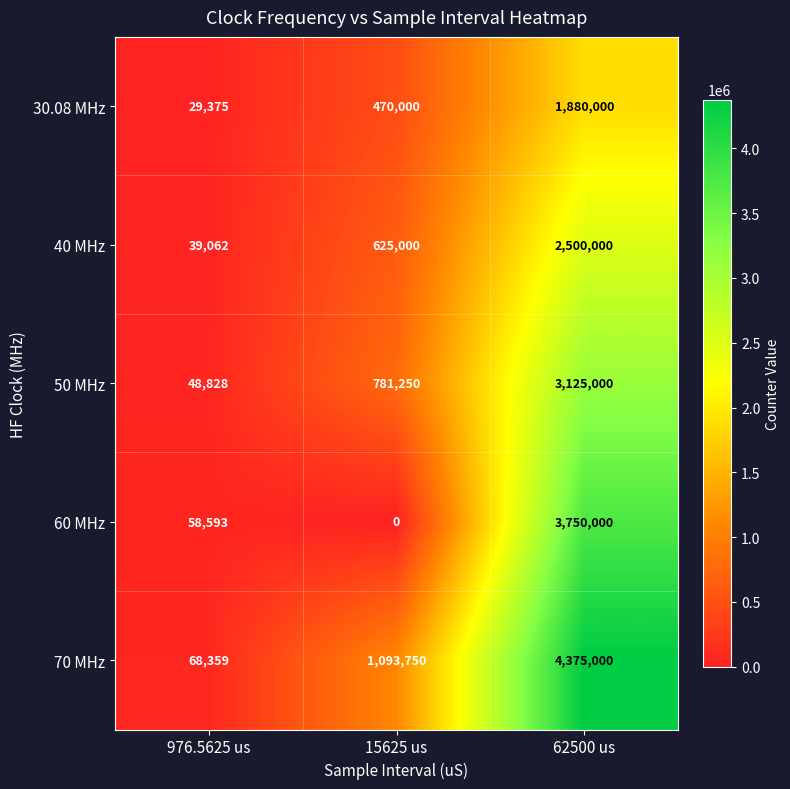

Count the number of data series in this chart.

5